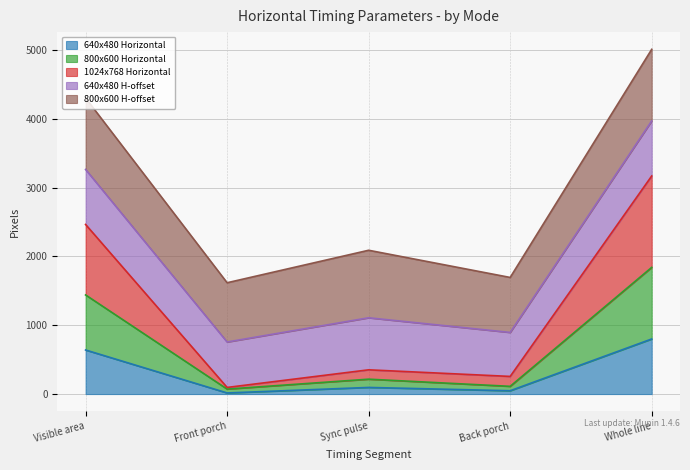

What is the total value across all series at Visible area?

4302